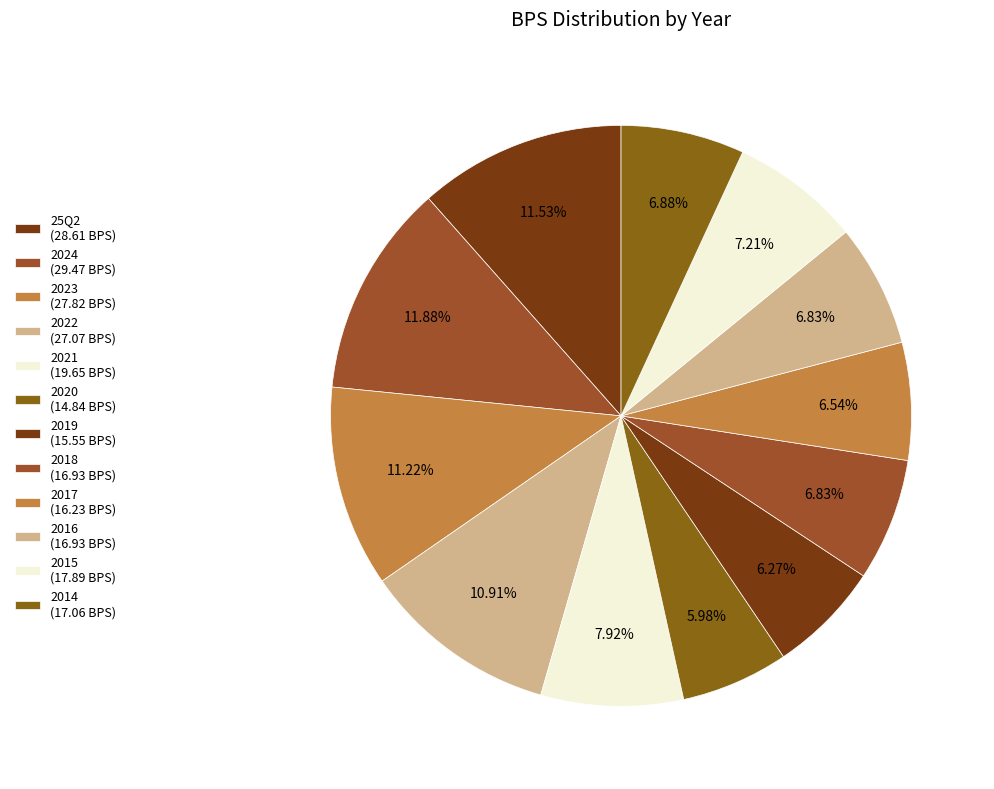

What is the change in value from 2023 to 2017?

-11.6